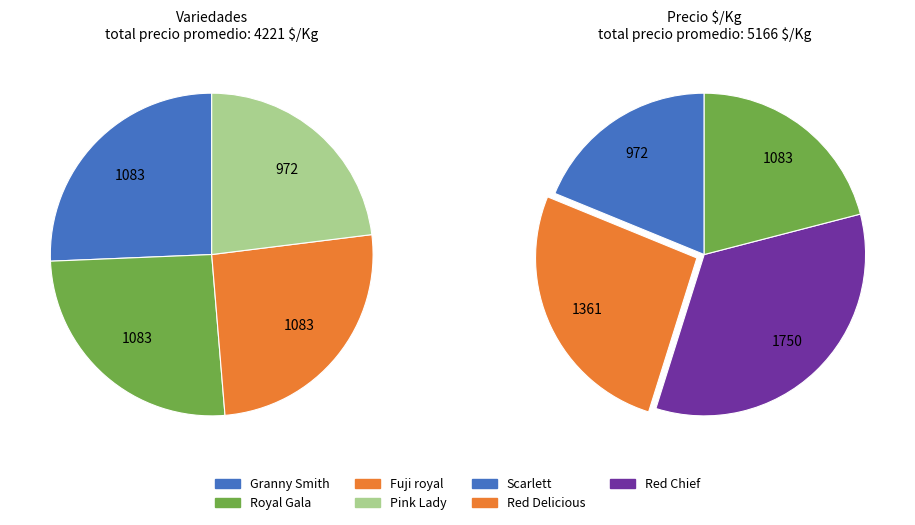

True or false: Red Delicious accounts for 23% of the total.

False